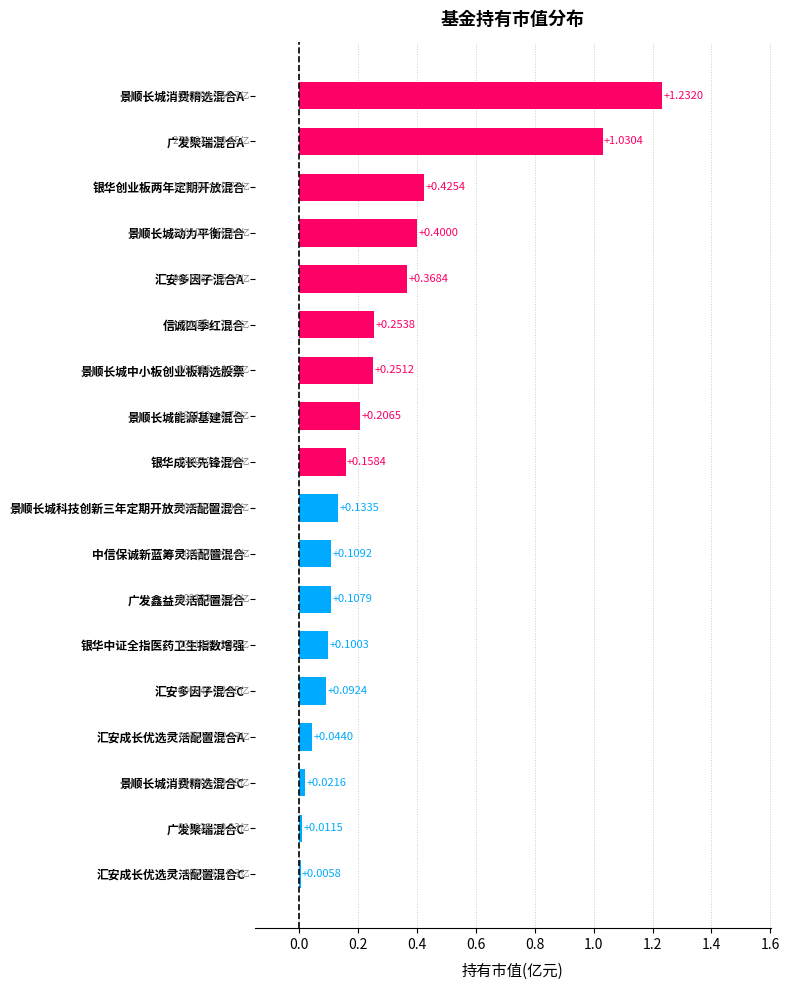

How many bars are there in total?

18